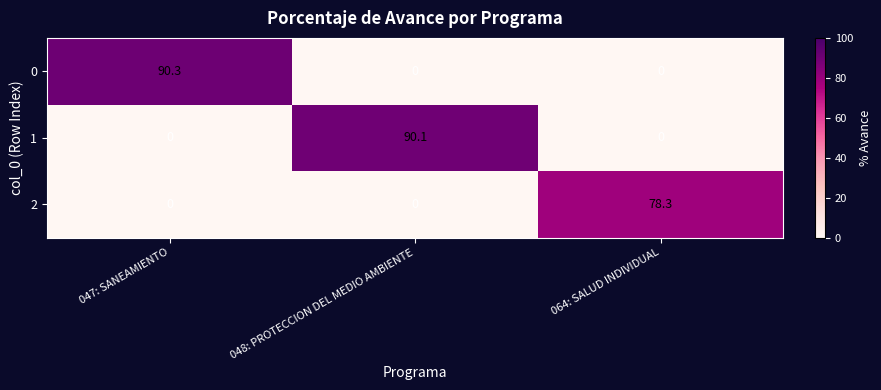

How many values in the 2 series exceed 0?

1